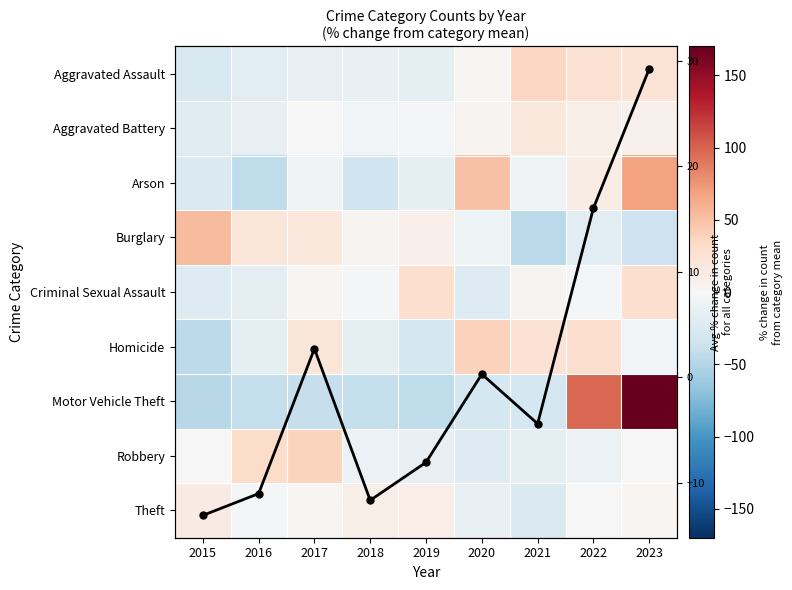

List the series in order of their peak value, lowest first.

Theft, Aggravated Battery, Criminal Sexual Assault, Avg % change
across categories, Aggravated Assault, Robbery, Homicide, Burglary, Arson, Motor Vehicle Theft